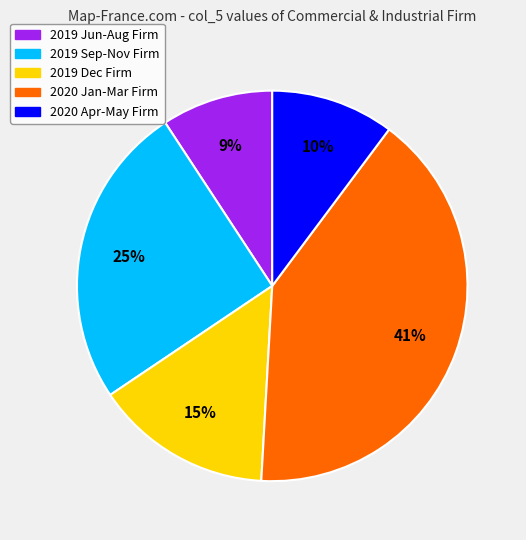

What is the smallest slice in the pie chart?

2019 Jun-Aug Firm